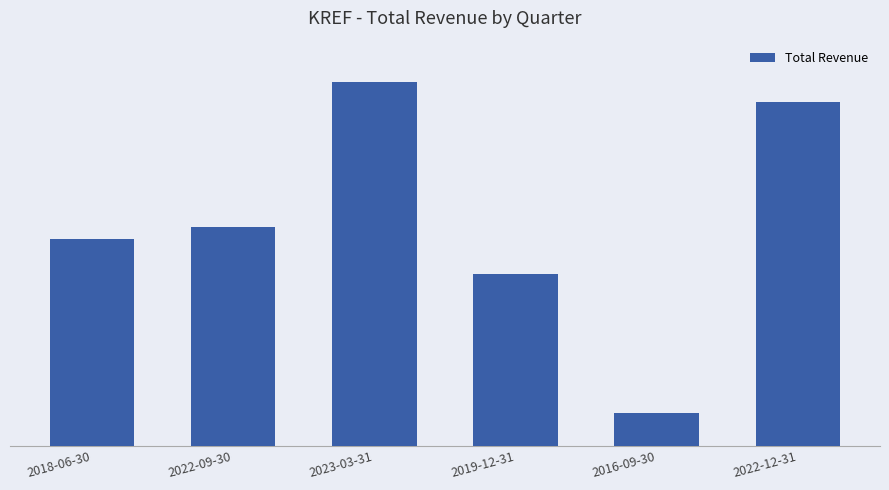

Rank the categories by value from lowest to highest.

2016-09-30, 2019-12-31, 2018-06-30, 2022-09-30, 2022-12-31, 2023-03-31